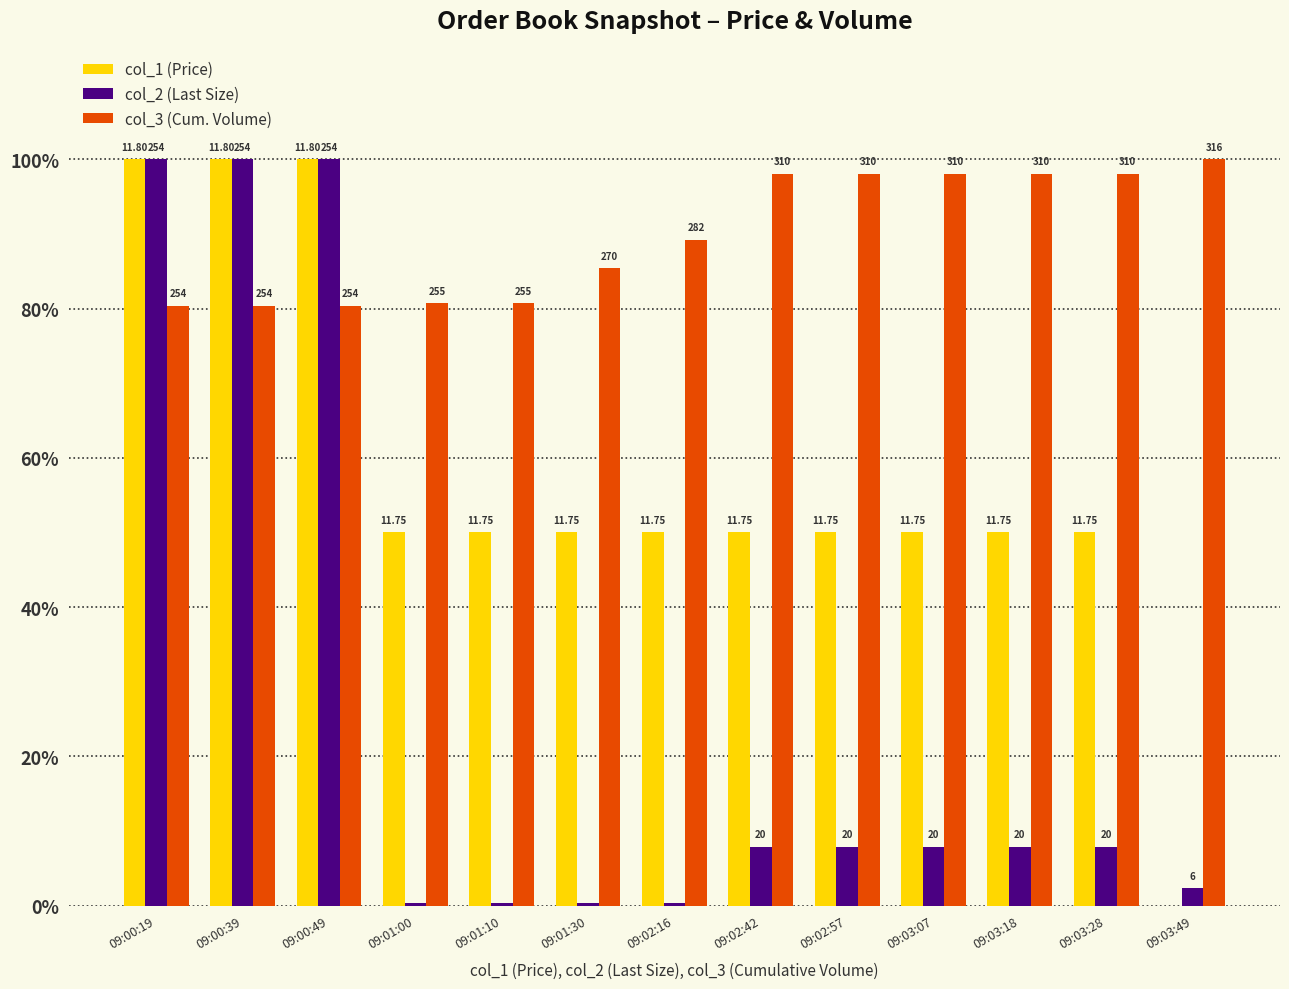

Is it true that col_1 (Price) equals 14.4 at 09:03:18?

False